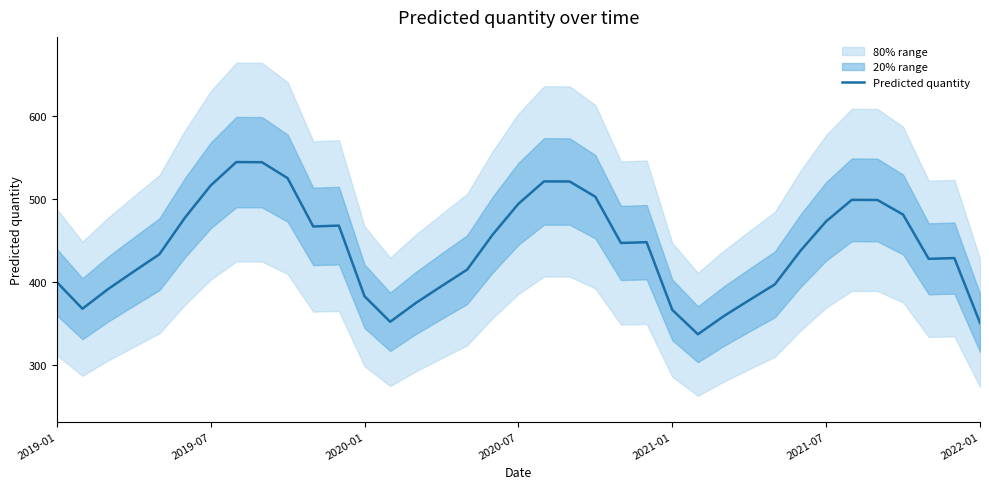

What is the minimum value for Predicted quantity?

337.1